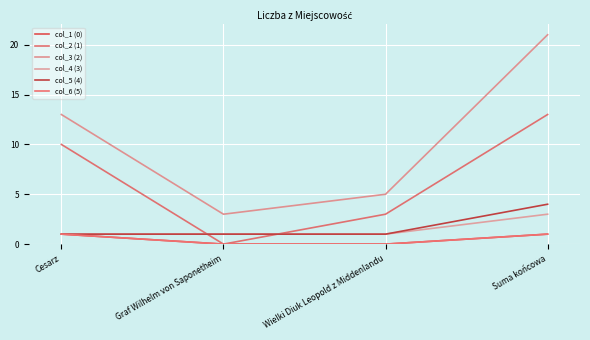

Does the chart have visible grid lines?

Yes